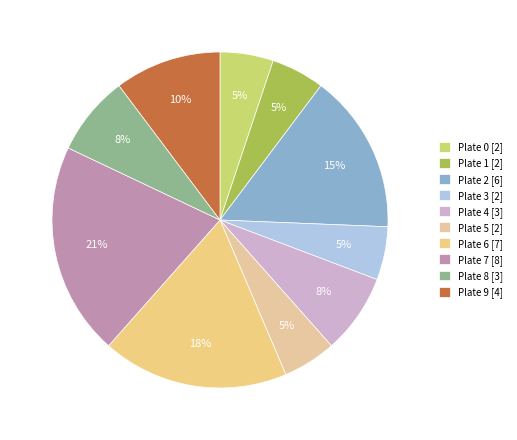

Approximately how many times larger is the value at Plate 2 compared to Plate 6?

0.9